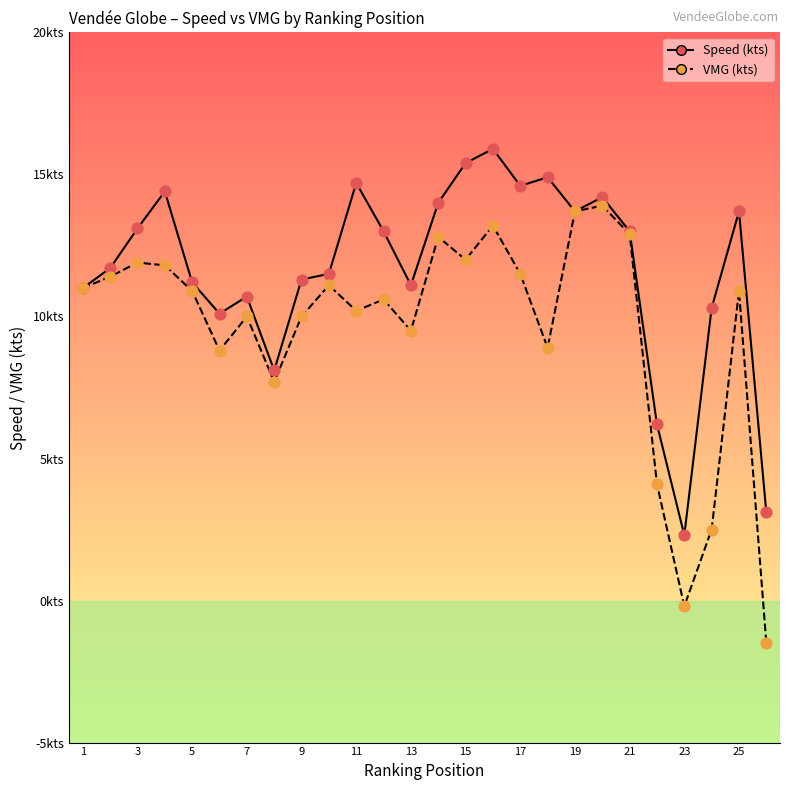

What are all the series names shown in the legend?

Speed (kts), VMG (kts)